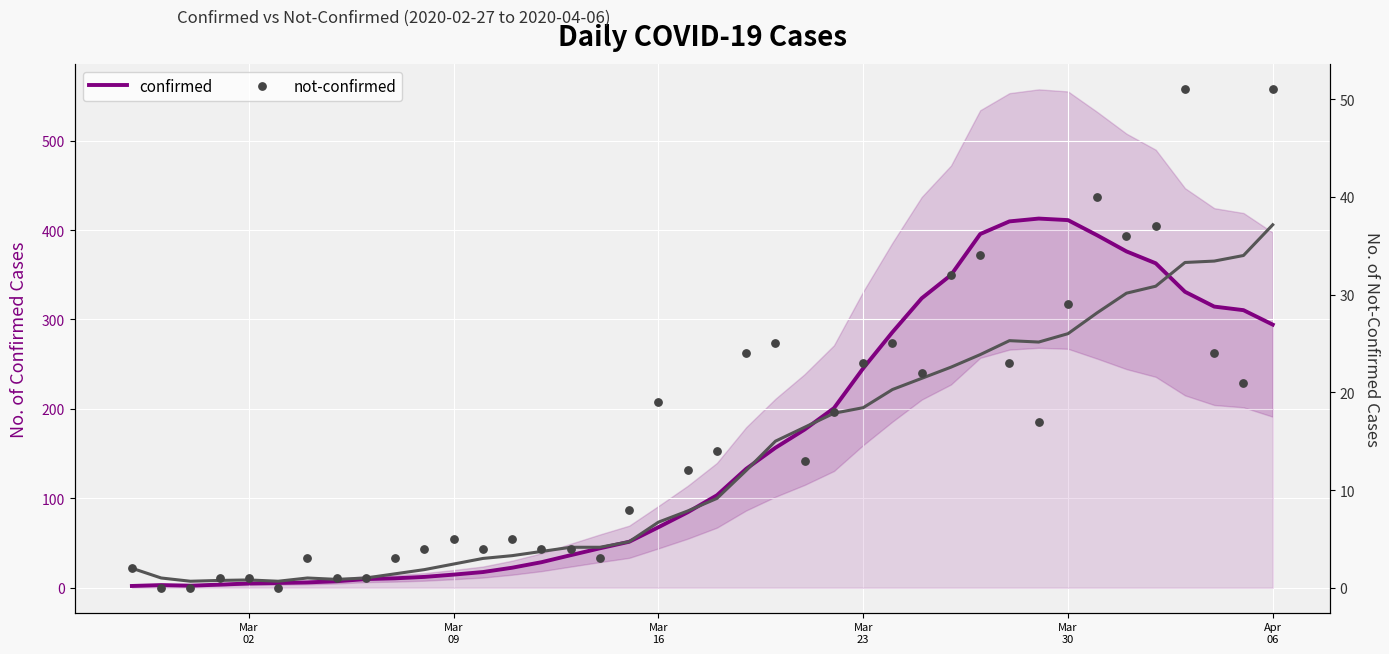

Is the value of confirmed at 21 greater than the value of not-confirmed at Apr
06?

Yes